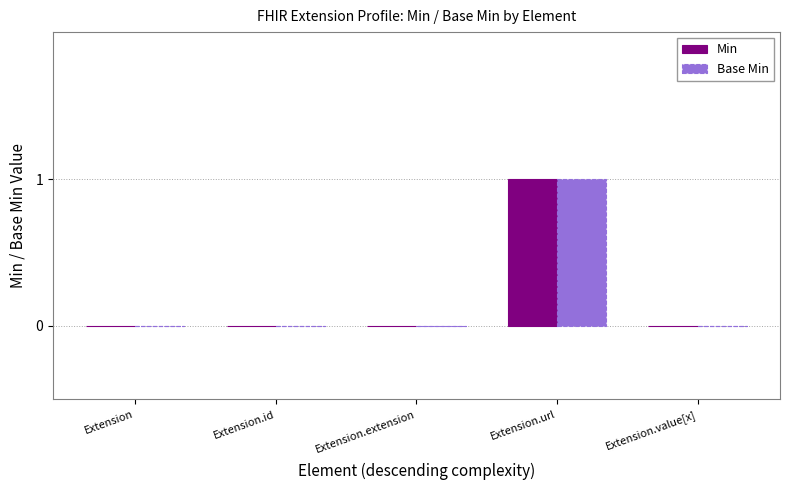

What is the sum of all Base Min values?

1